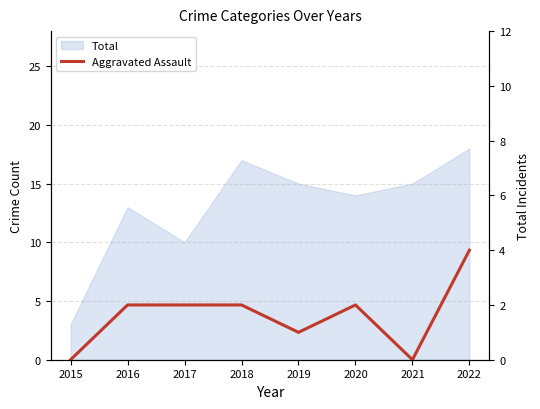

What is the difference between the maximum and minimum values?

4